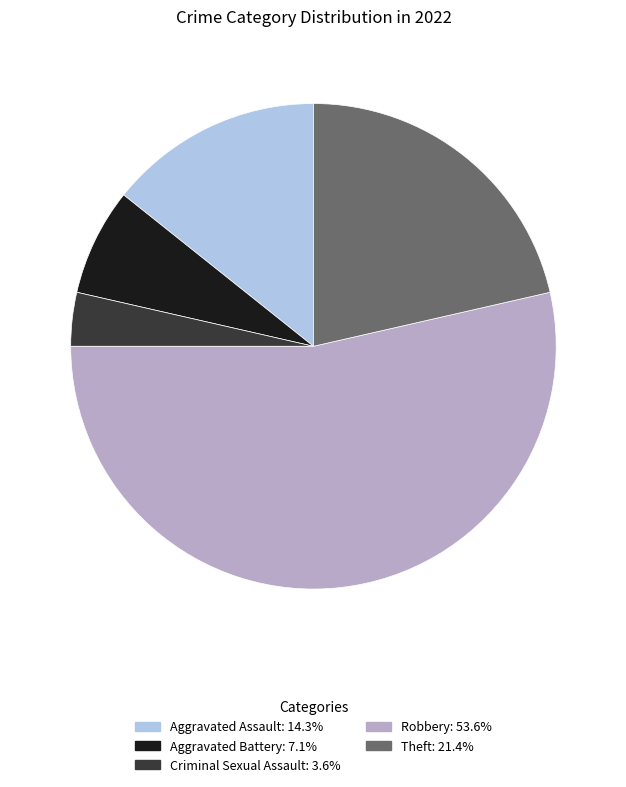

Which slice represents more than half of the pie?

Robbery